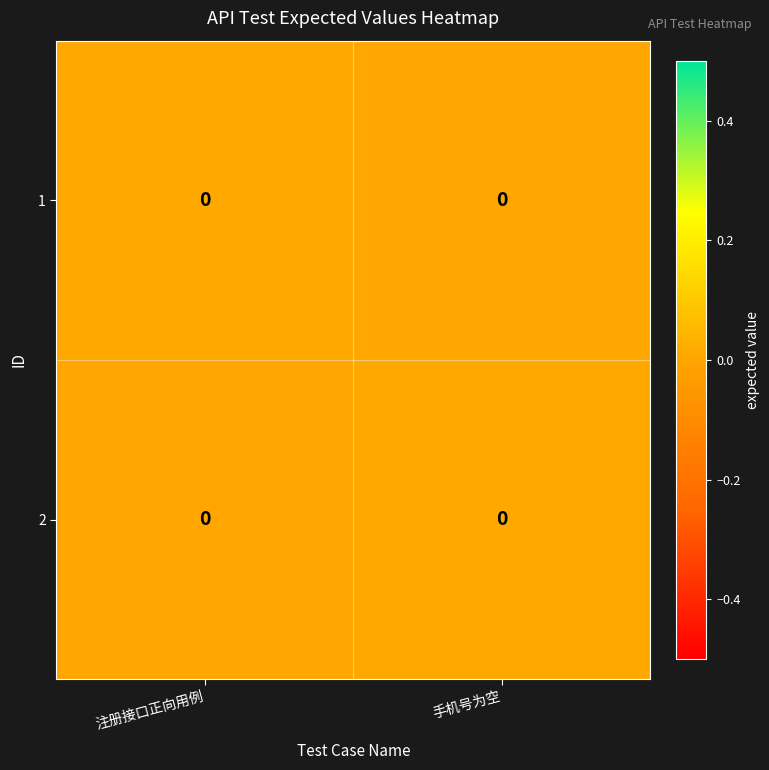

Rank the series by their average value, from highest to lowest.

row_0, row_1